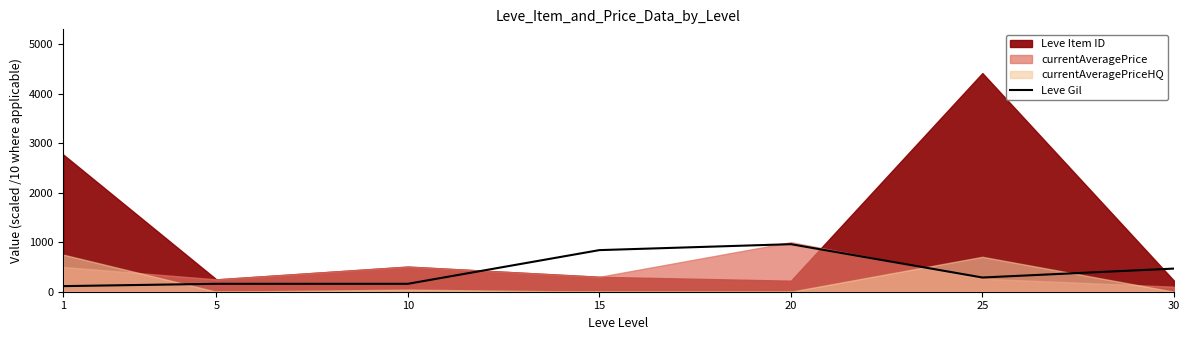

At which category does the data reach its first local valley?

25